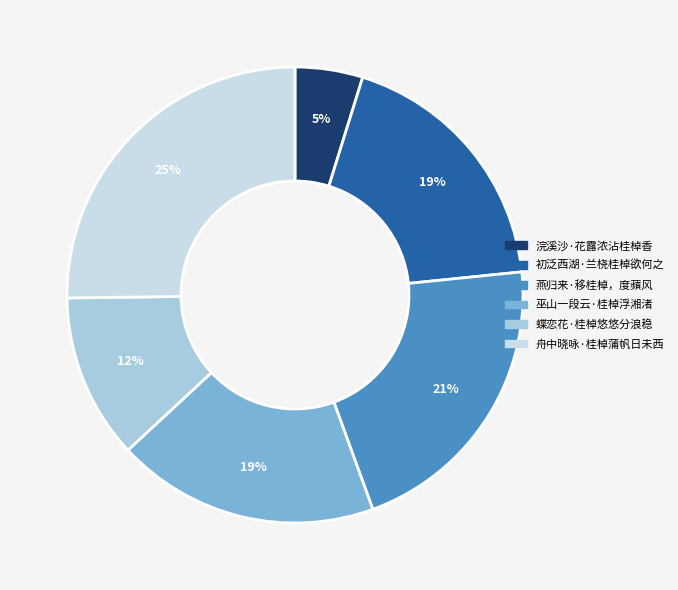

What is the ratio of the value at 蝶恋花·桂棹悠悠分浪稳 to the value at 舟中晓咏·桂棹蒲帆日未西?

0.5